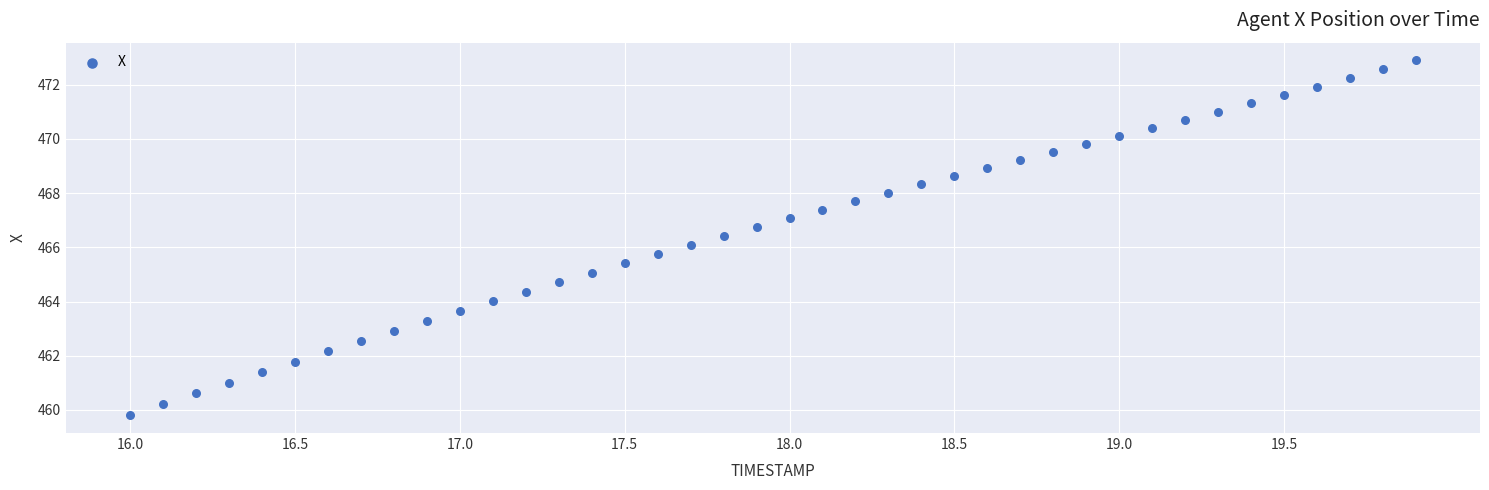

What is the range of Y values (max minus min)?

13.1